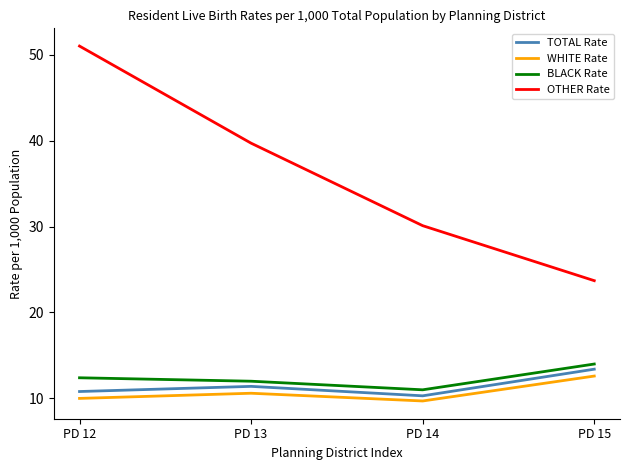

True or false: BLACK Rate and TOTAL Rate intersect in this chart.

False